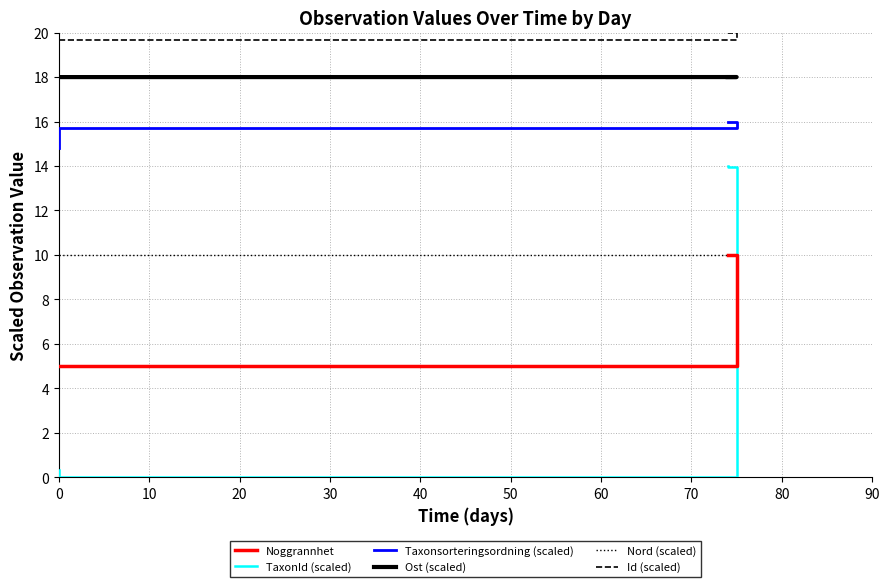

Is it true that Taxonsorteringsordning (scaled) equals 20.9 at 0?

False